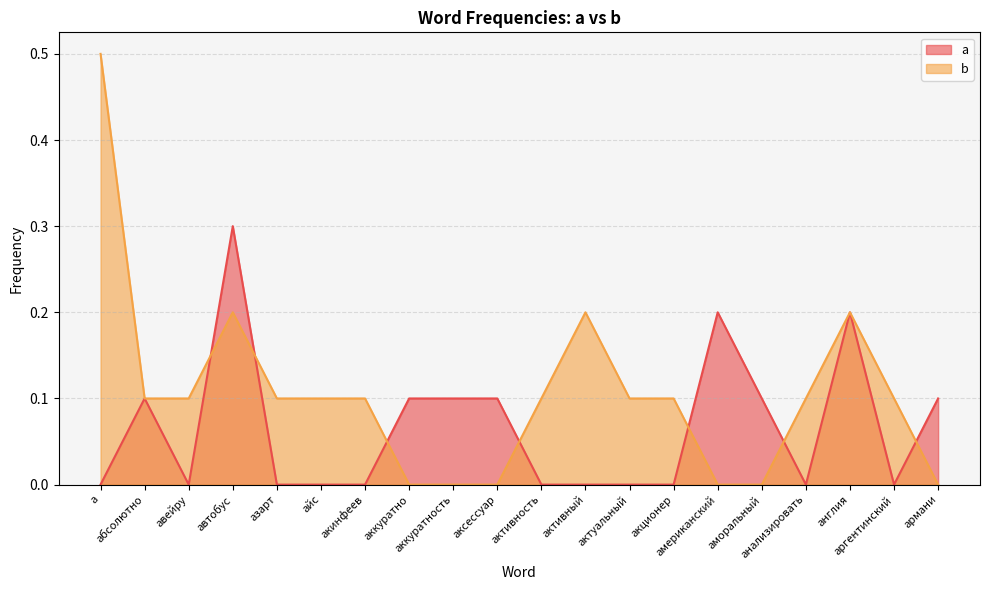

Which series has the largest total across all categories?

b